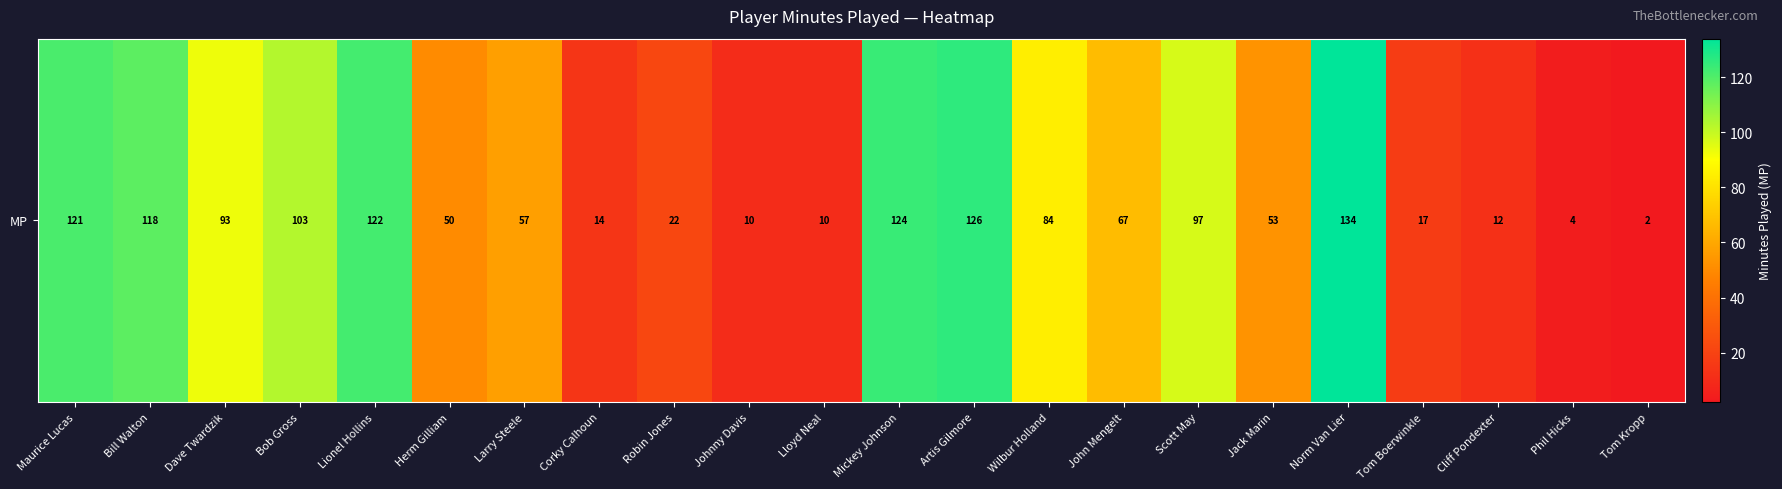

Reading right to left, list all the values displayed in this chart.

Tom Kropp=2	Phil Hicks=4	Cliff Pondexter=12	Tom Boerwinkle=17	Norm Van Lier=134	Jack Marin=53	Scott May=97	John Mengelt=67	Wilbur Holland=84	Artis Gilmore=126	Mickey Johnson=124	Lloyd Neal=10	Johnny Davis=10	Robin Jones=22	Corky Calhoun=14	Larry Steele=57	Herm Gilliam=50	Lionel Hollins=122	Bob Gross=103	Dave Twardzik=93	Bill Walton=118	Maurice Lucas=121